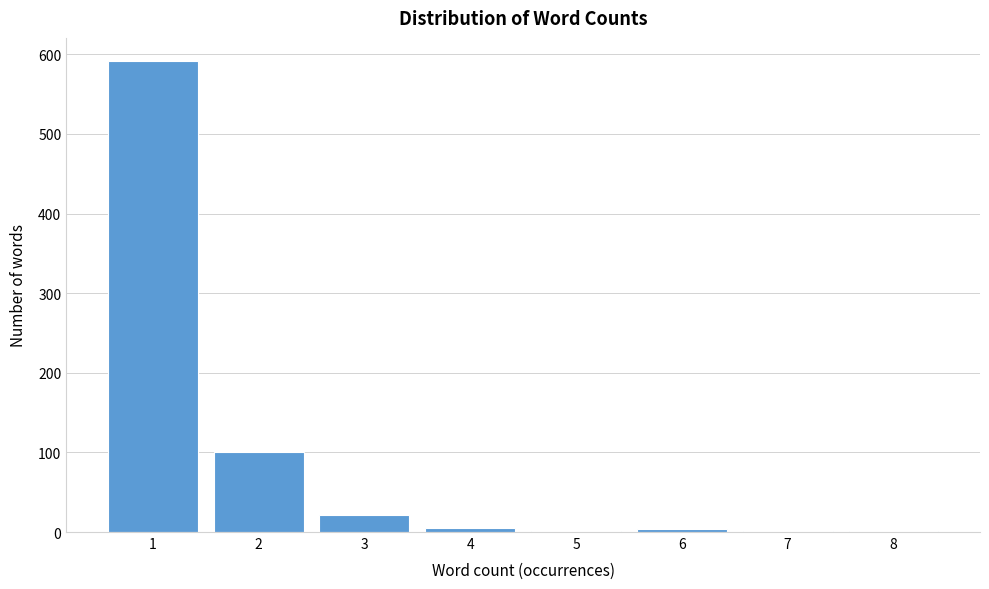

The value at 2 is 100. True or false?

True